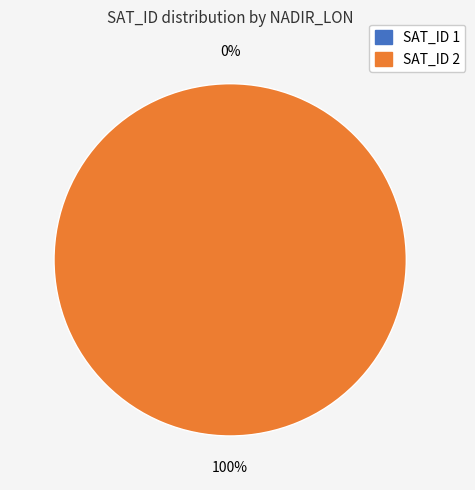

To the nearest percent, what is the difference between the largest and smallest slice percentages?

100%